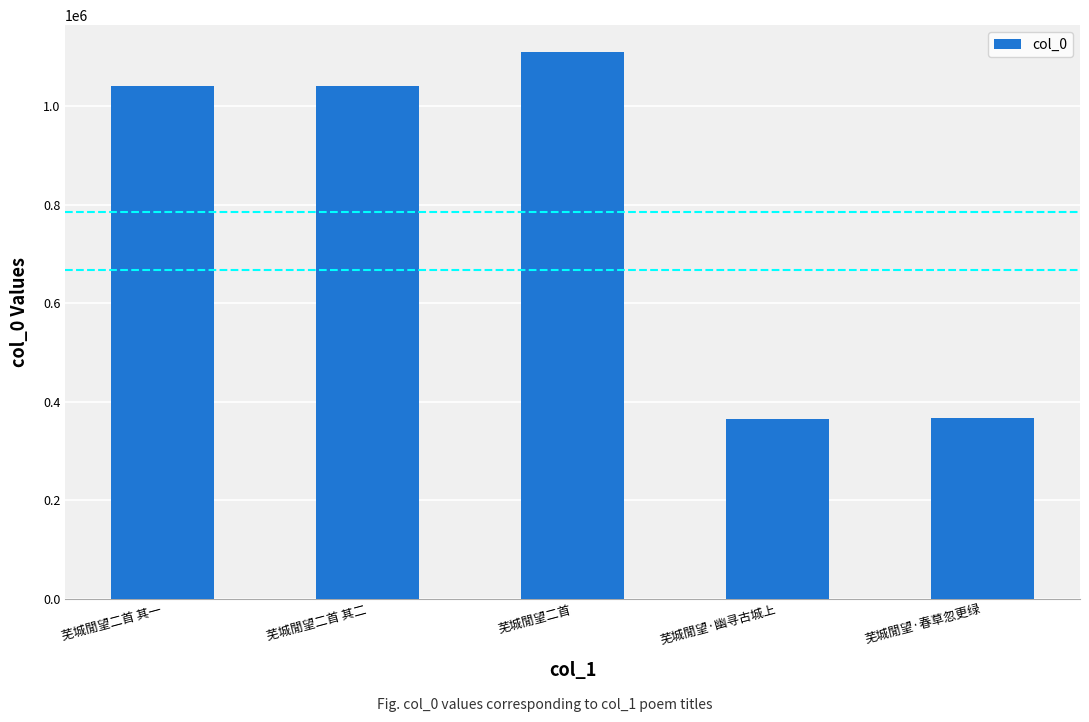

What is the value of the 5th bar from the left?

366390